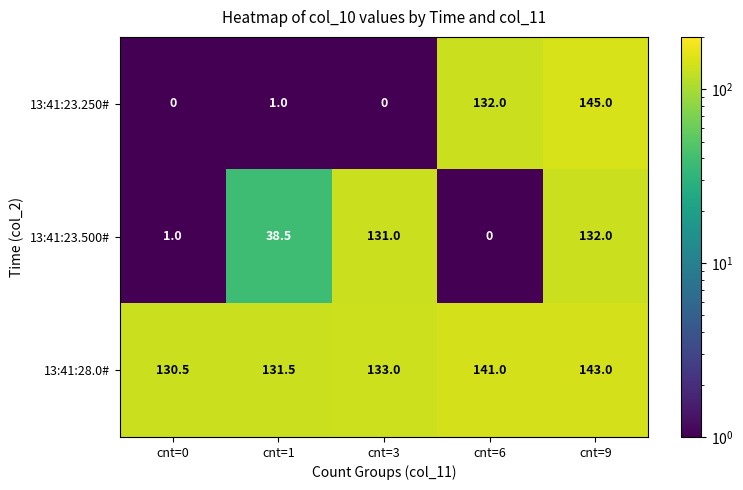

True or false: 13:41:23.500# has a value of 218.3 at cnt=9.

False